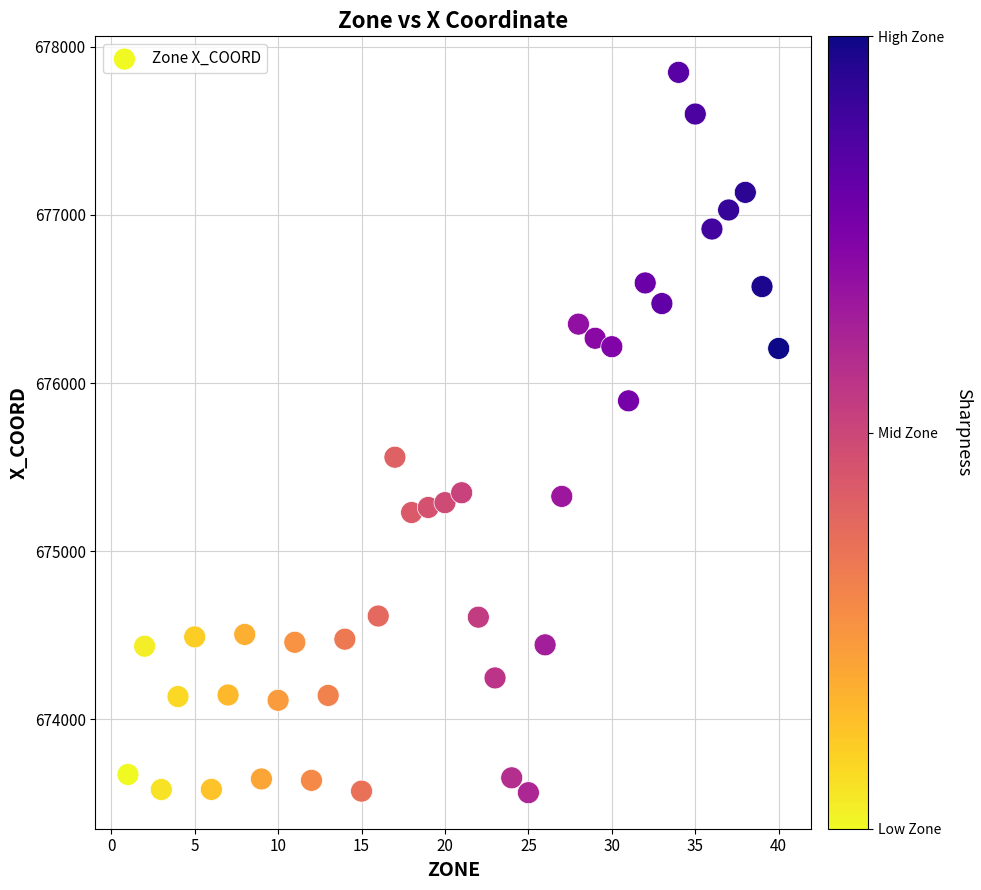

What is the range of X values (max minus min)?

39.0